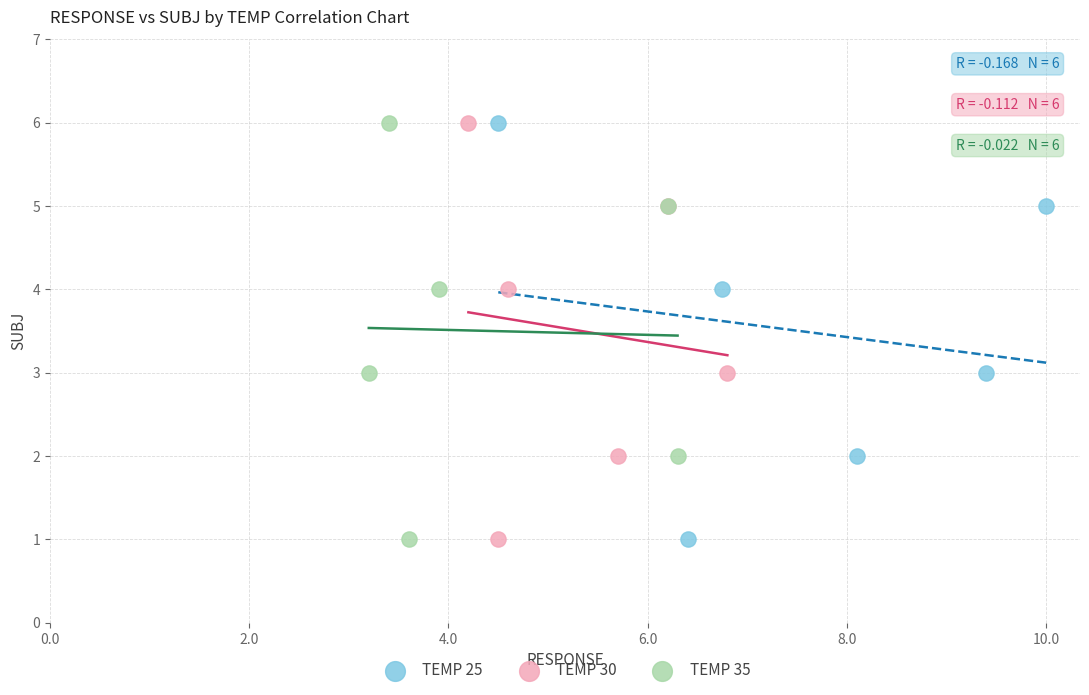

What are all the series names shown in the legend?

TEMP 25, TEMP 30, TEMP 35